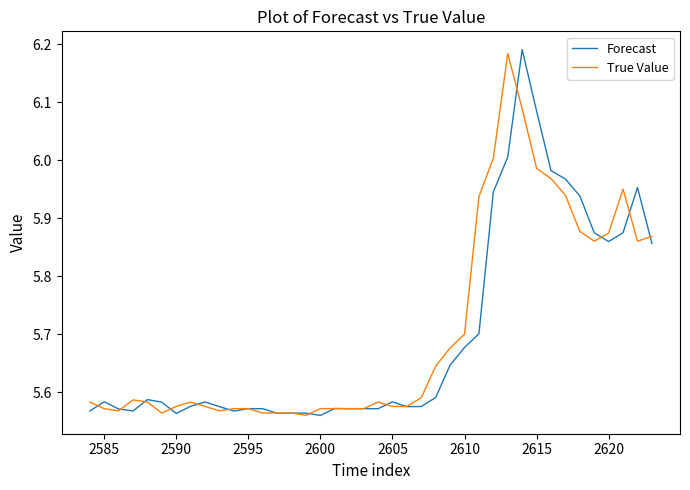

How many lines are shown in the chart?

2